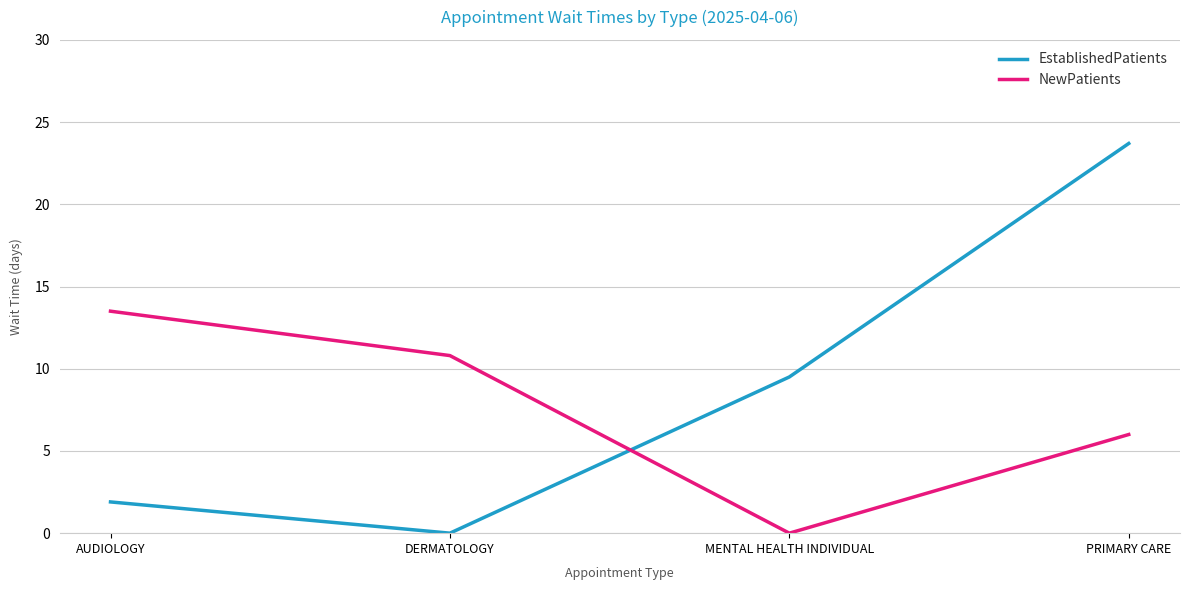

What is the difference between the NewPatients values at AUDIOLOGY and DERMATOLOGY?

2.7